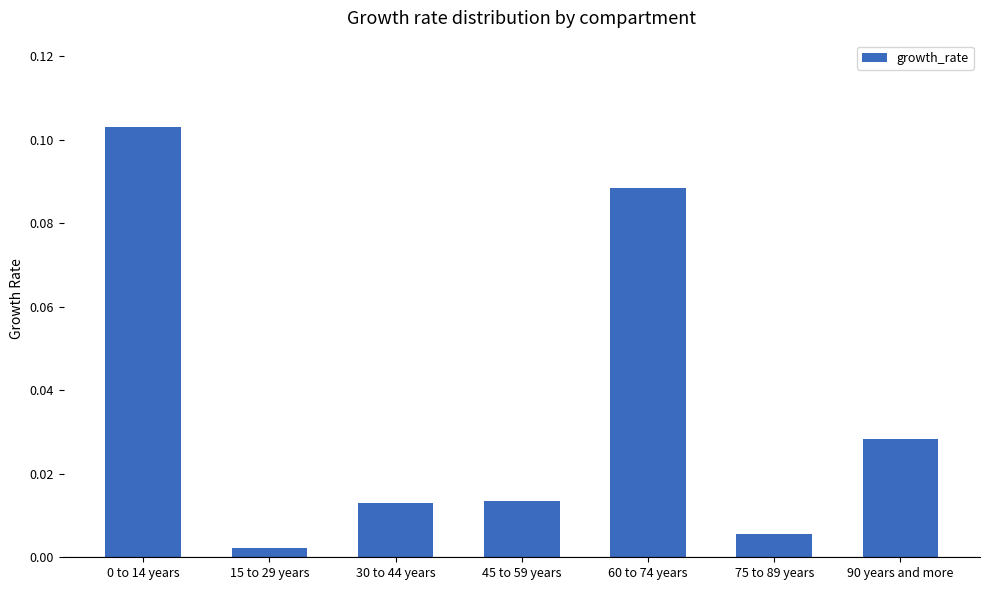

Count the number of categories in the chart.

7